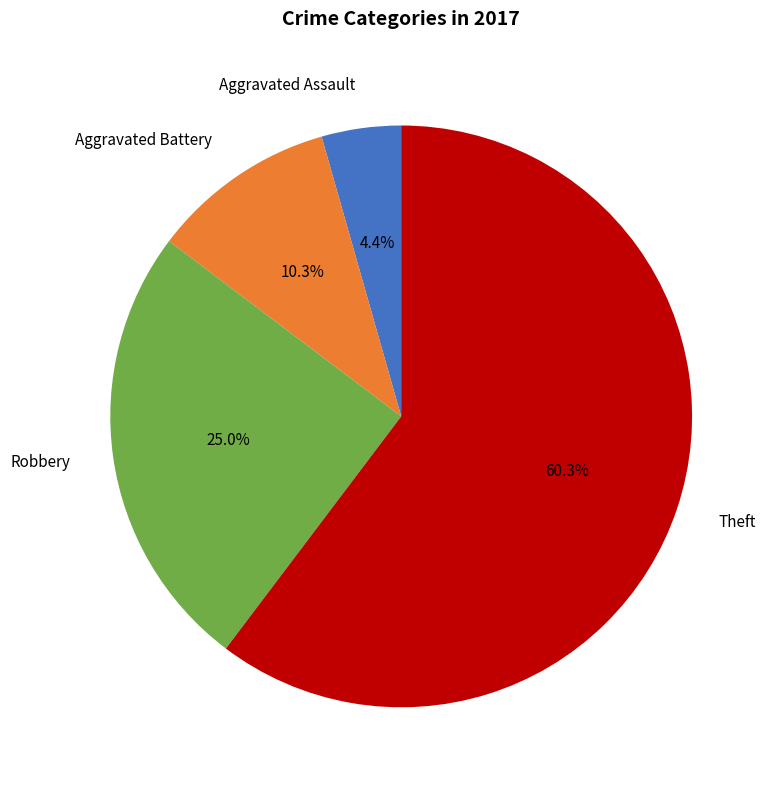

Approximately how many times larger is the value at Aggravated Battery compared to Robbery?

0.4